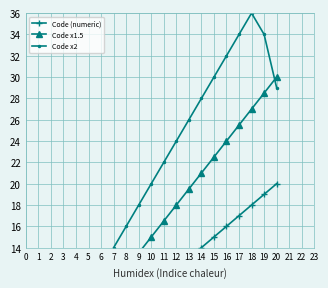

What is the difference between the maximum and minimum values in the Code x1.5 series?

28.5